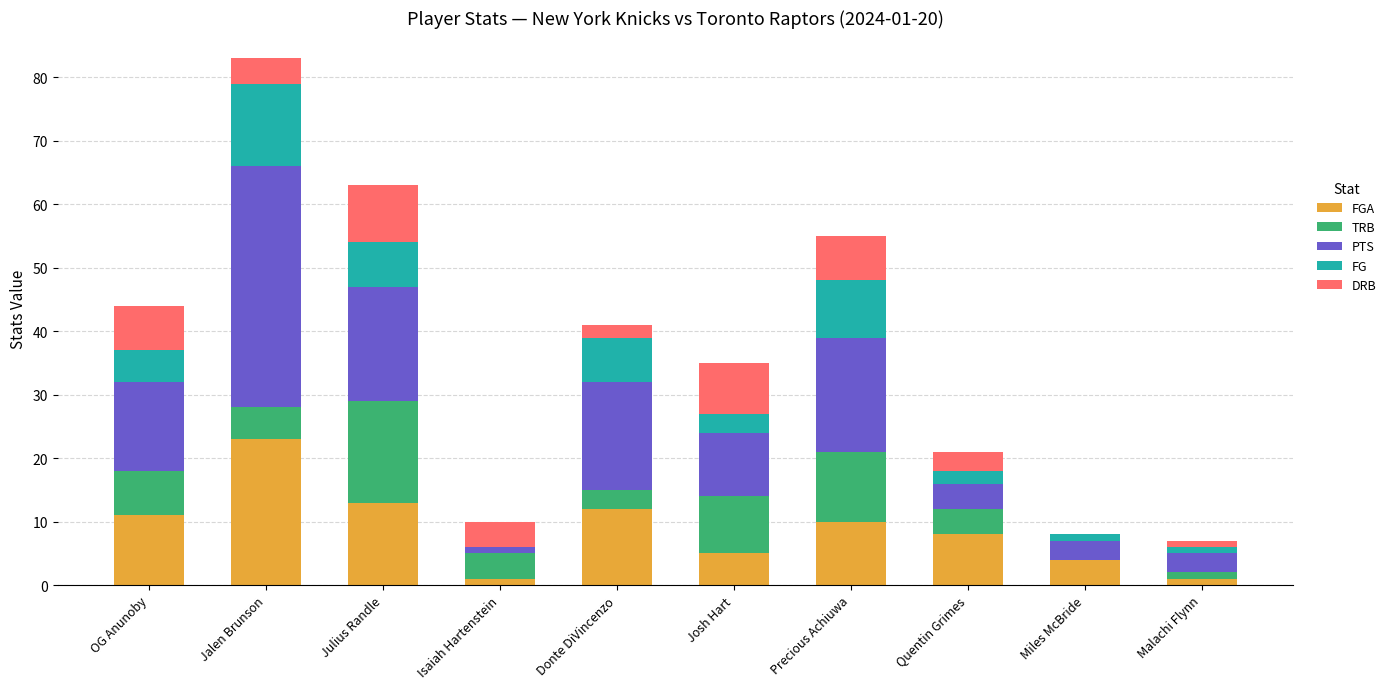

At which category is the sum across all series the highest?

Jalen Brunson